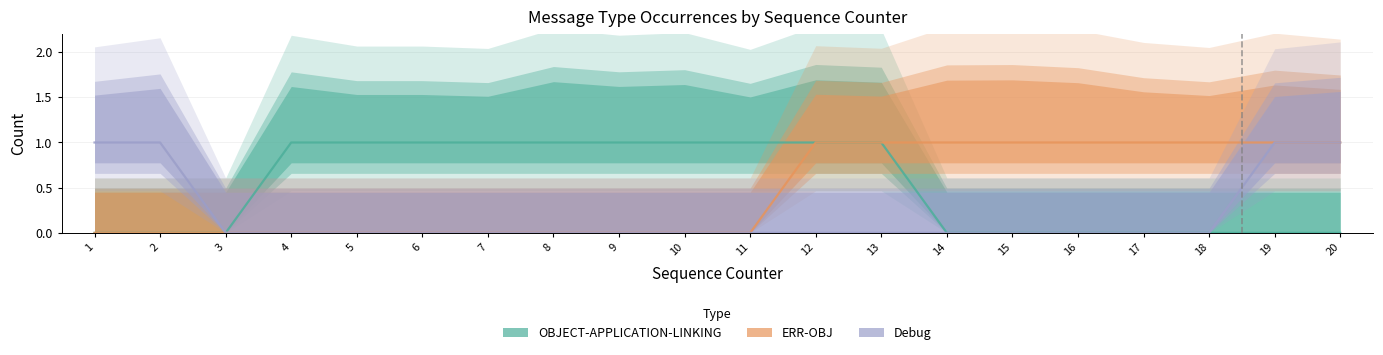

True or false: Debug and OBJECT-APPLICATION-LINKING cross at least once.

False